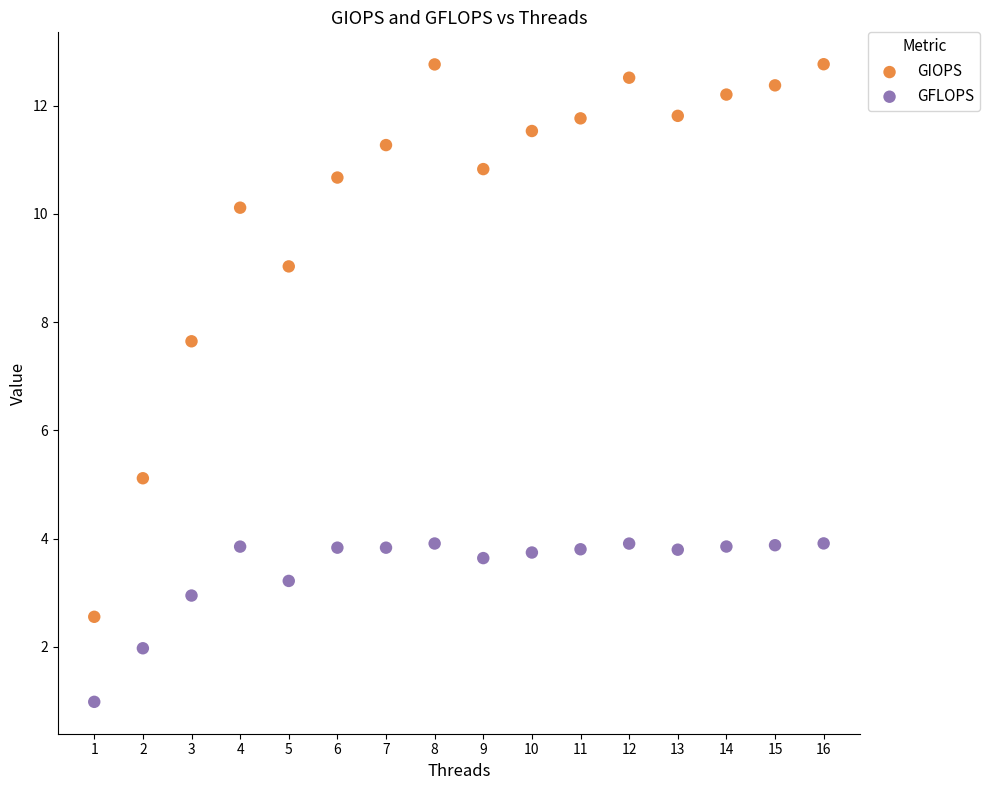

In the GIOPS series, what Y value is closest to 7?

7.6